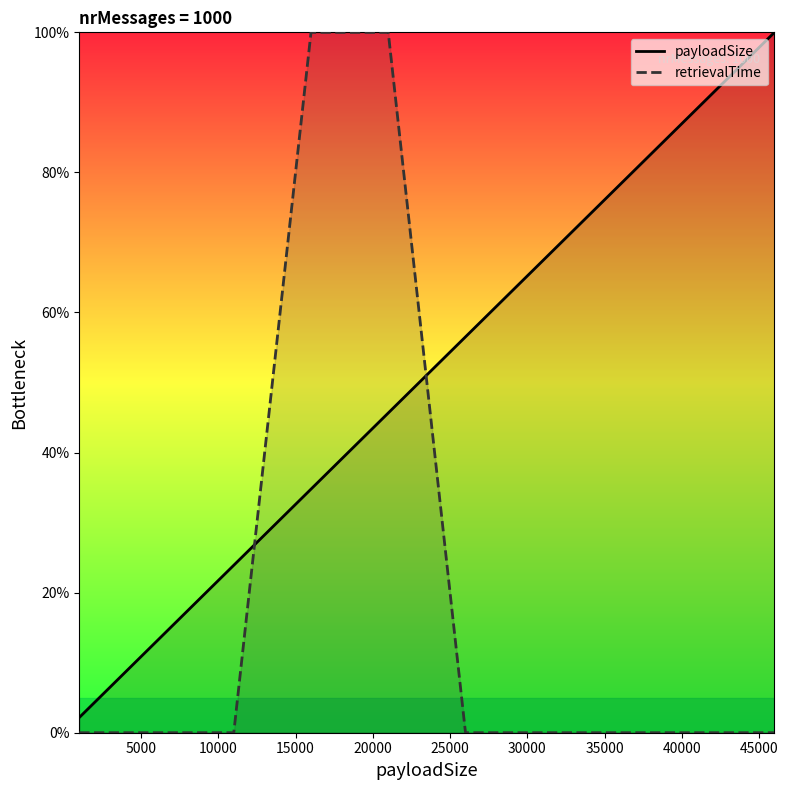

How many categories are shown in the chart?

10